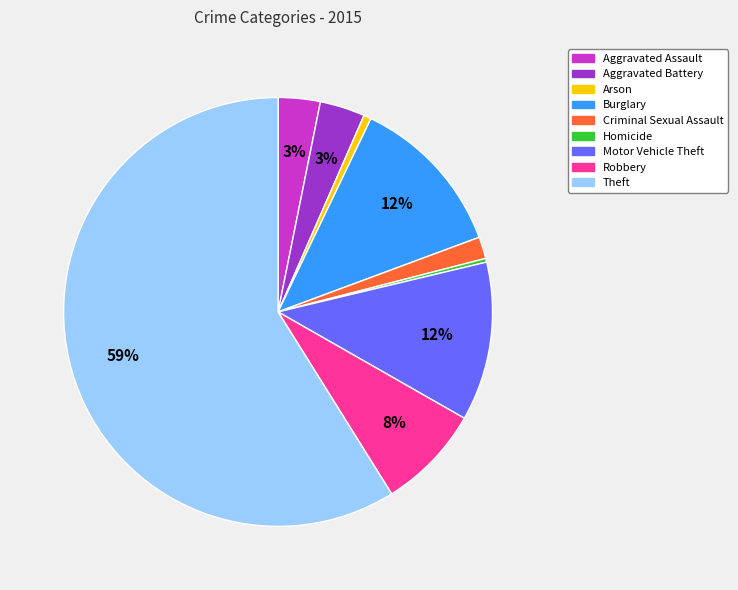

How many segments does this pie chart have?

9